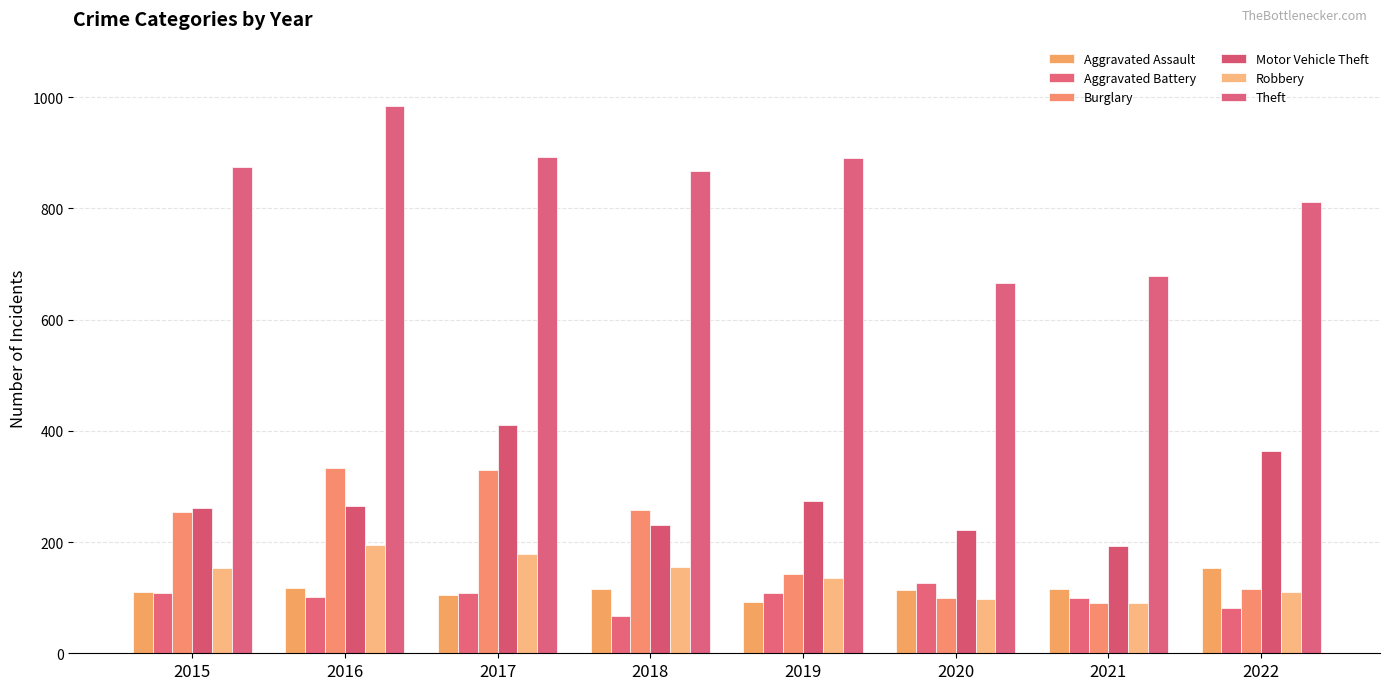

Reading left to right, extract all data points from this chart.

Aggravated Assault: 110	118	105	115	92	113	115	153
Aggravated Battery: 108	102	108	67	108	126	100	82
Burglary: 254	333	329	257	143	100	90	115
Motor Vehicle Theft: 261	265	411	231	273	222	193	364
Robbery: 154	194	178	155	135	97	91	110
Theft: 874	984	892	868	891	666	678	811